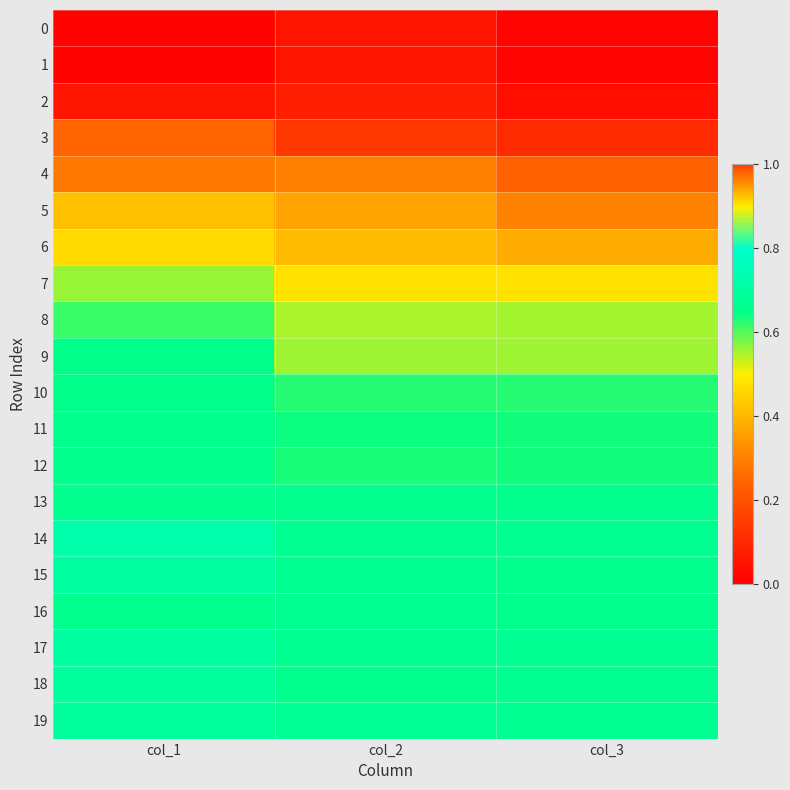

Reading left to right, extract all data points from this chart.

0: col_1=0.0	col_2=0.1	col_3=0.0
1: col_1=0.0	col_2=0.1	col_3=0.0
2: col_1=0.1	col_2=0.1	col_3=0.0
3: col_1=0.2	col_2=0.1	col_3=0.1
4: col_1=0.3	col_2=0.3	col_3=0.2
5: col_1=0.4	col_2=0.4	col_3=0.3
6: col_1=0.5	col_2=0.4	col_3=0.4
7: col_1=0.6	col_2=0.5	col_3=0.5
8: col_1=0.6	col_2=0.5	col_3=0.6
9: col_1=0.7	col_2=0.6	col_3=0.6
10: col_1=0.7	col_2=0.6	col_3=0.6
11: col_1=0.7	col_2=0.6	col_3=0.6
12: col_1=0.7	col_2=0.6	col_3=0.6
13: col_1=0.7	col_2=0.7	col_3=0.7
14: col_1=0.7	col_2=0.7	col_3=0.7
15: col_1=0.7	col_2=0.7	col_3=0.7
16: col_1=0.7	col_2=0.7	col_3=0.7
17: col_1=0.7	col_2=0.7	col_3=0.7
18: col_1=0.7	col_2=0.7	col_3=0.7
19: col_1=0.7	col_2=0.7	col_3=0.7